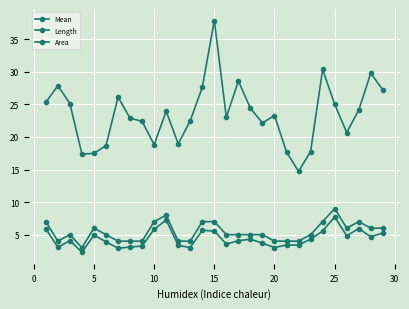

Count the number of categories in the chart.

29